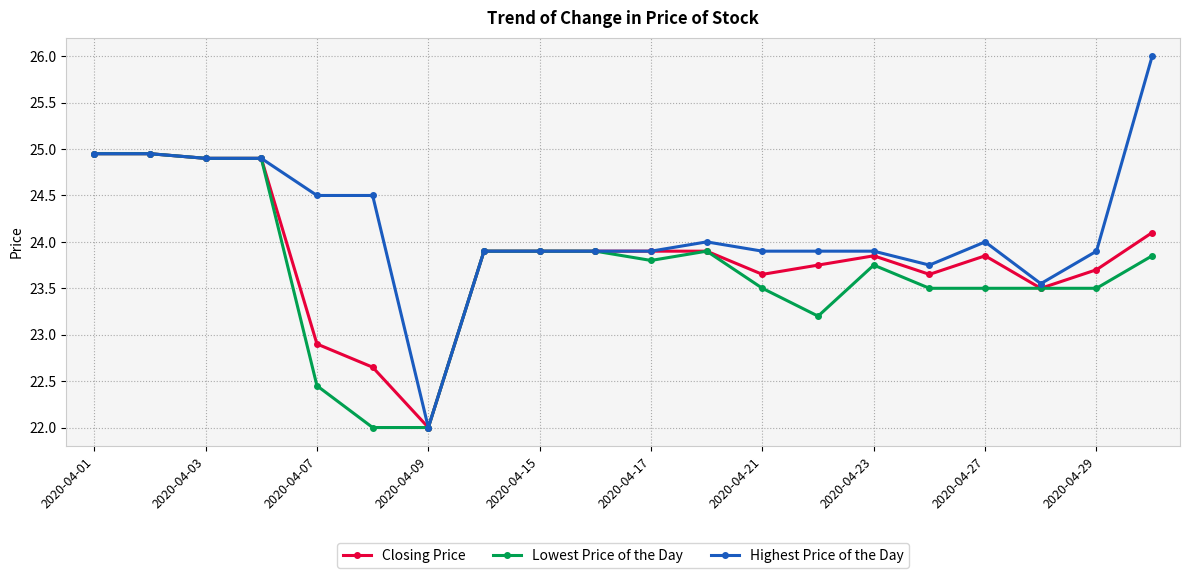

Which series has the widest spread of values?

Highest Price of the Day